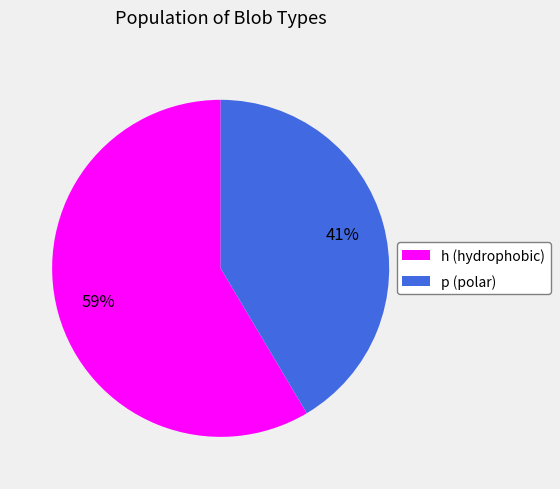

To the nearest percent, what portion does p (polar) represent?

41%